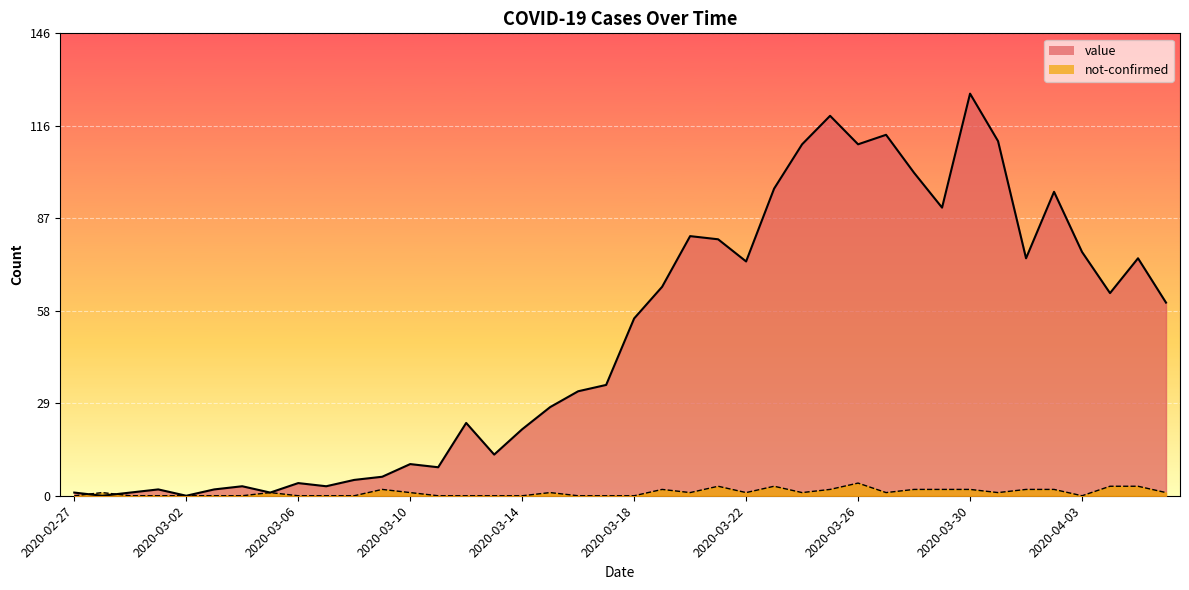

How many lines are shown in the chart?

2